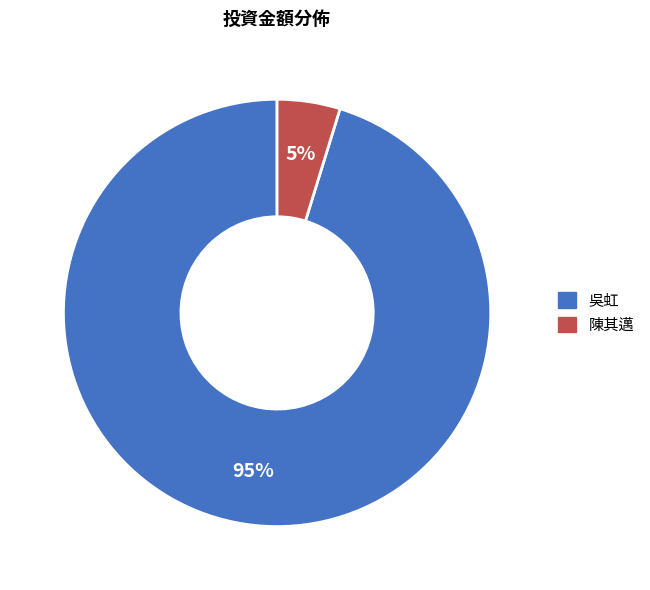

To the nearest percent, what percentage of the pie is 陳其邁?

5%